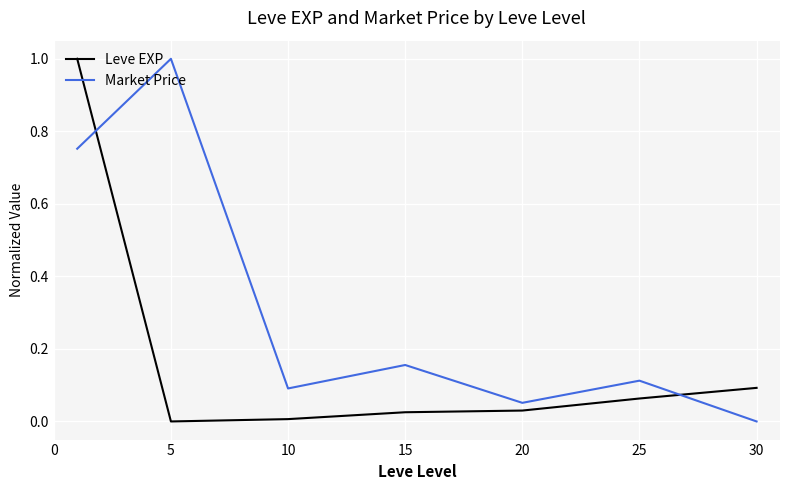

After their last crossing, which series has the higher values: Market Price or Leve EXP?

Leve EXP